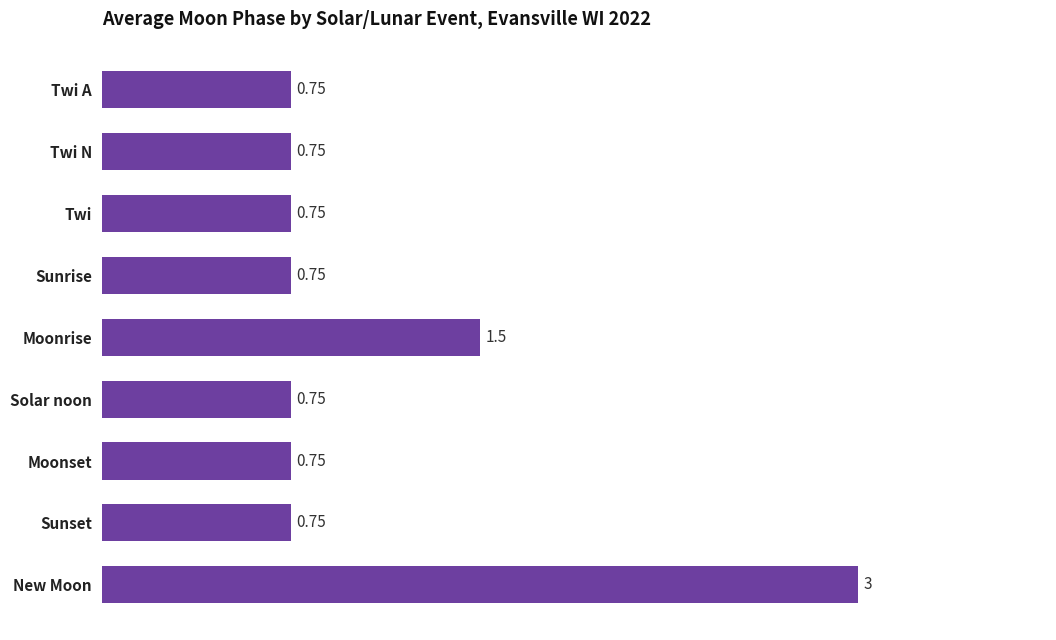

Does the chart contain any negative values?

No